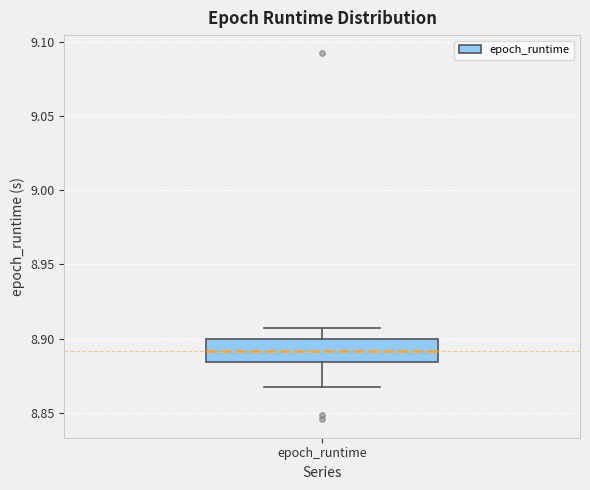

Transcribe this box plot: give where the median line is, the range the box spans, and where the two whiskers end, as read against the y-axis. The values are not printed on the chart, so give them approximately, as read against the axis.

median 8.890, box 8.885 to 8.900, whiskers 8.865 to 8.905